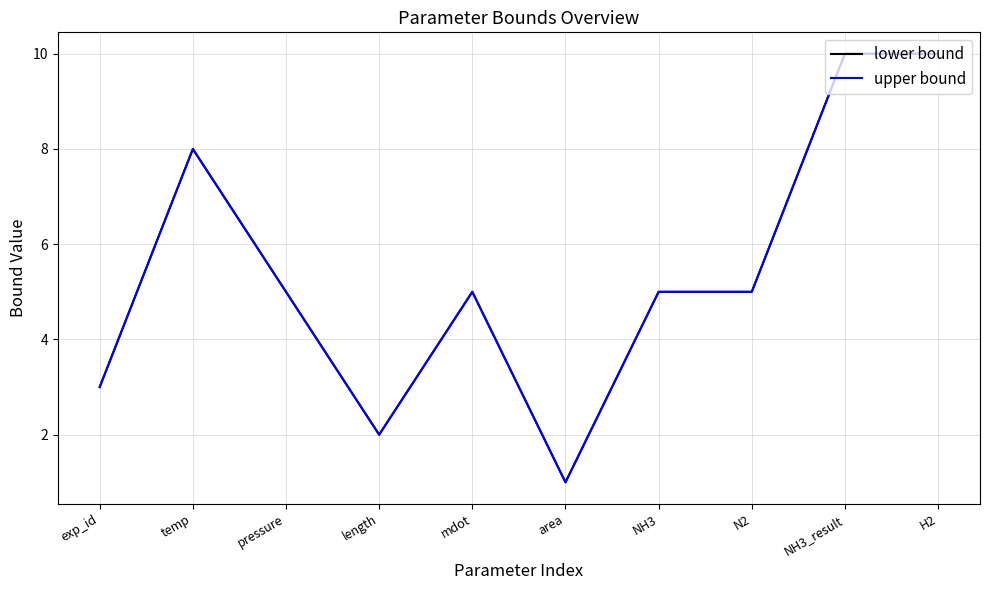

What is the difference between the second highest and second lowest values in the upper bound series?

8